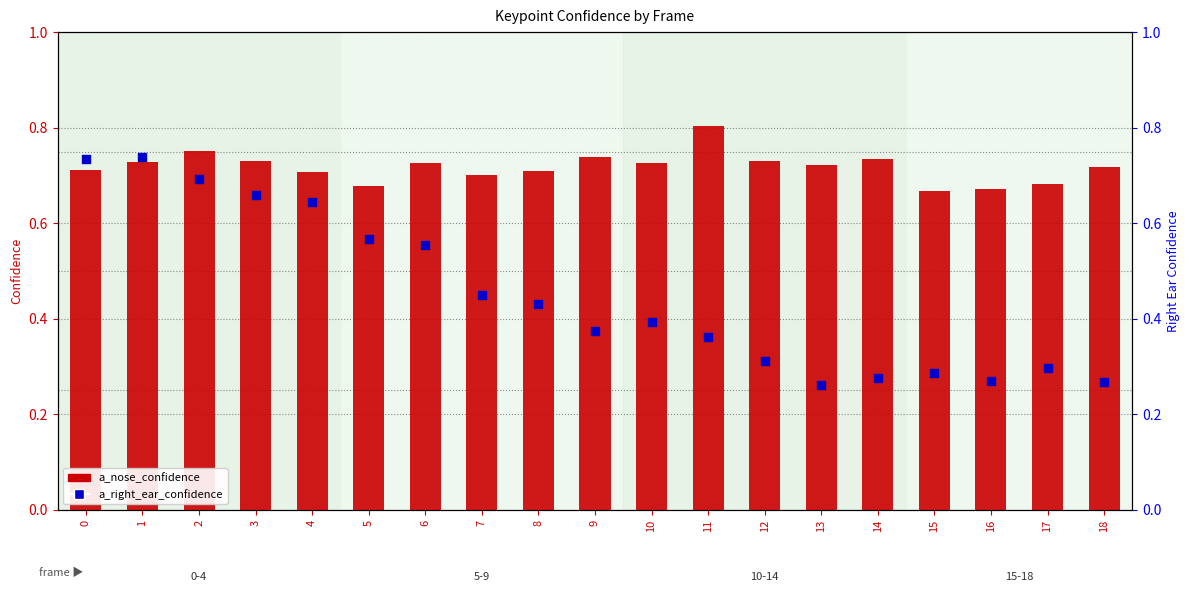

Which series reaches the maximum Y coordinate?

a_nose_confidence